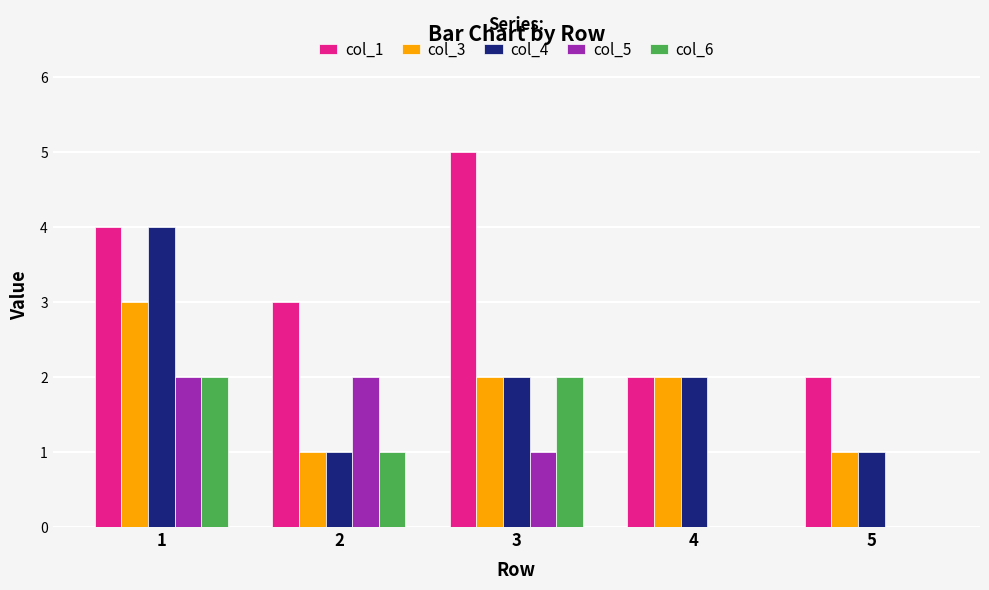

What is the sum of the col_1 values at 4 and 5?

4